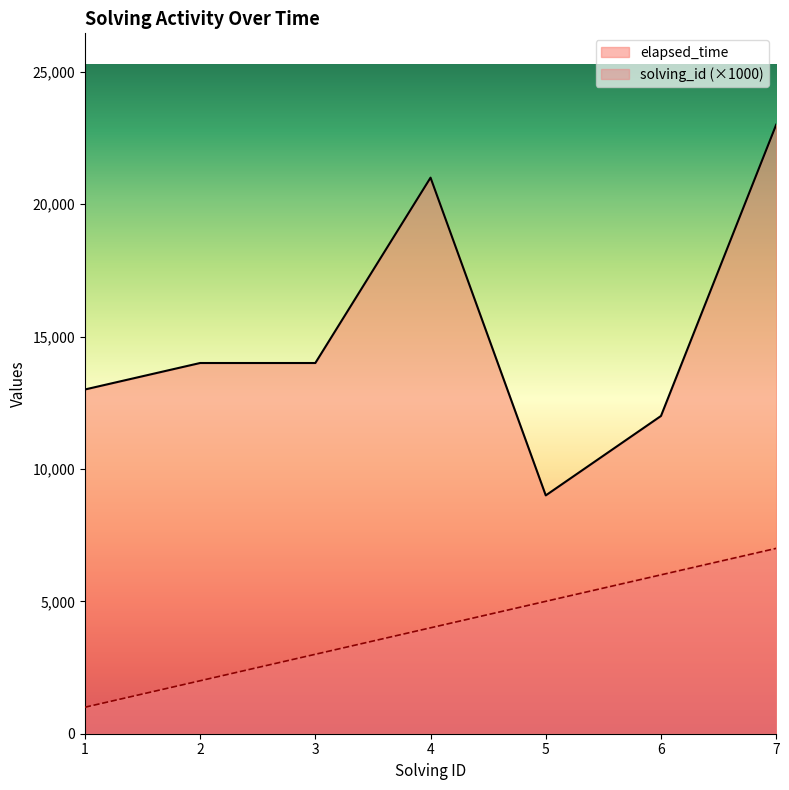

Reading left to right, list all the values displayed in this chart.

solving_id: 1=1000	2=2000	3=3000	4=4000	5=5000	6=6000	7=7000
elapsed_time: 1=13000	2=14000	3=14000	4=21000	5=9000	6=12000	7=23000